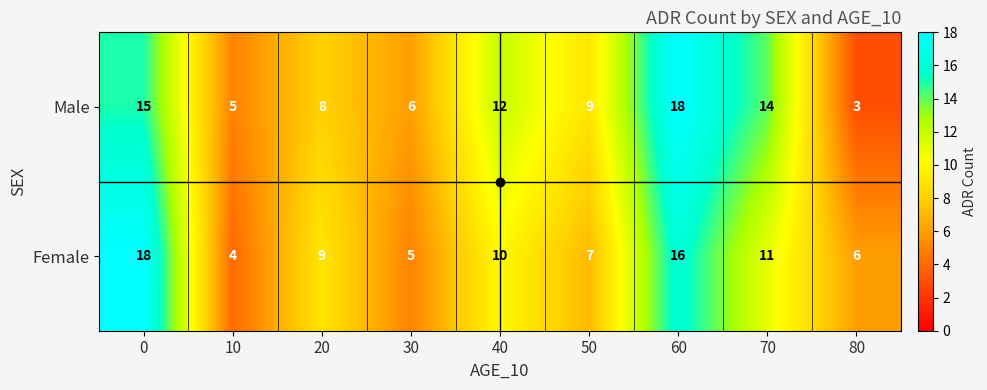

What is the difference between the Male values at 30 and 60?

12